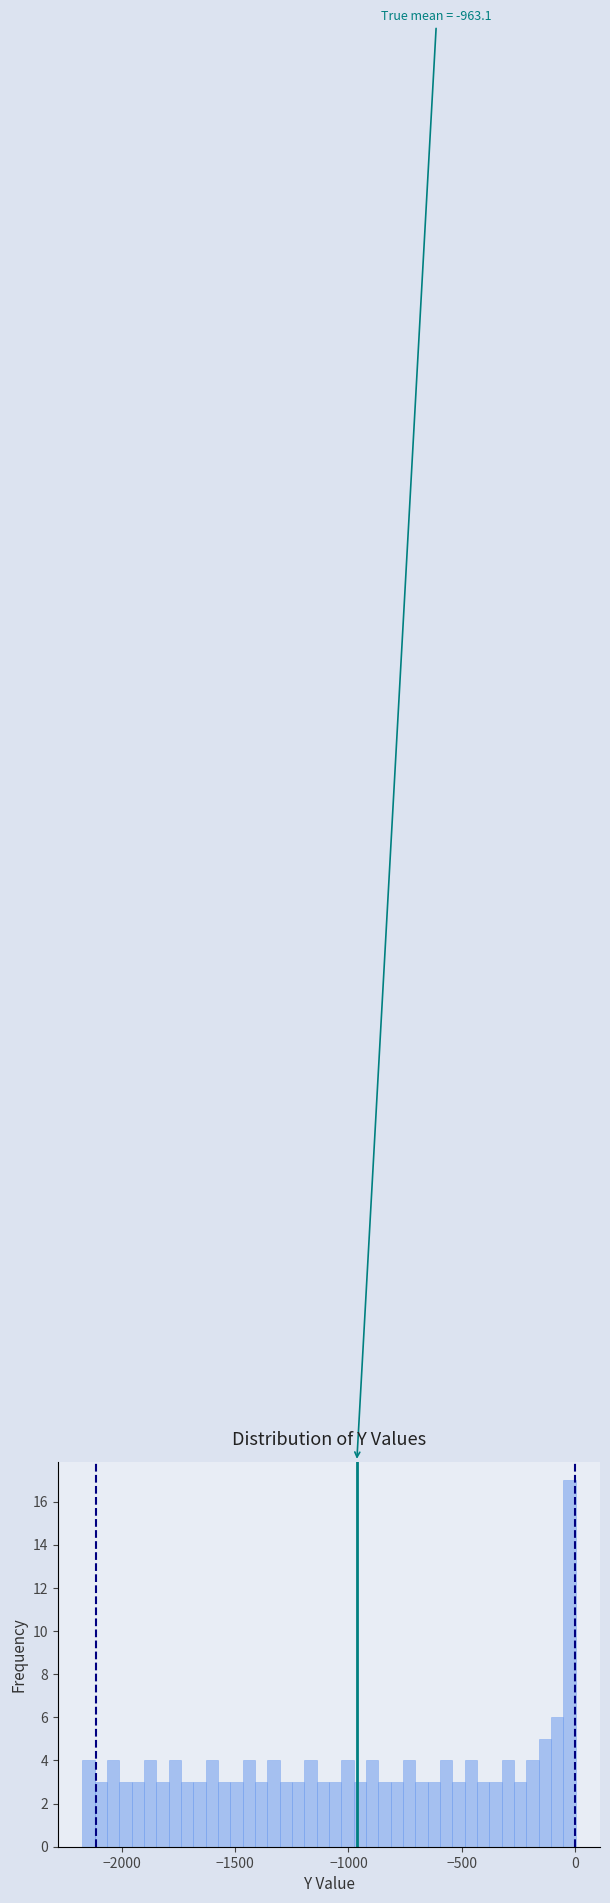

Around what value on the x-axis is the tallest bar? Give the approximate position of its centre, as read against the axis.

-50